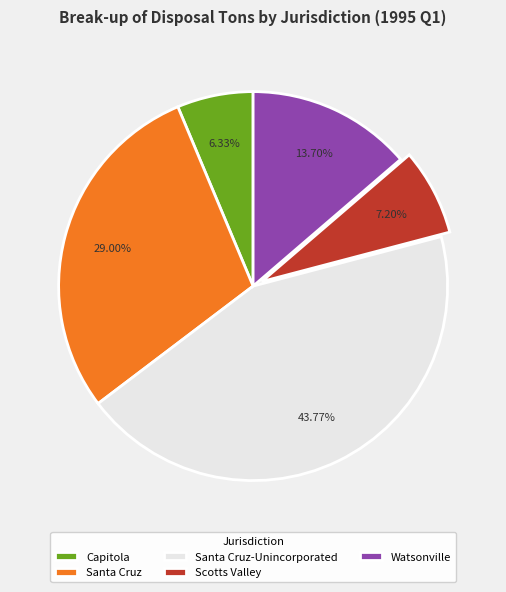

What is the ratio of the value at Capitola to the value at Scotts Valley?

0.9